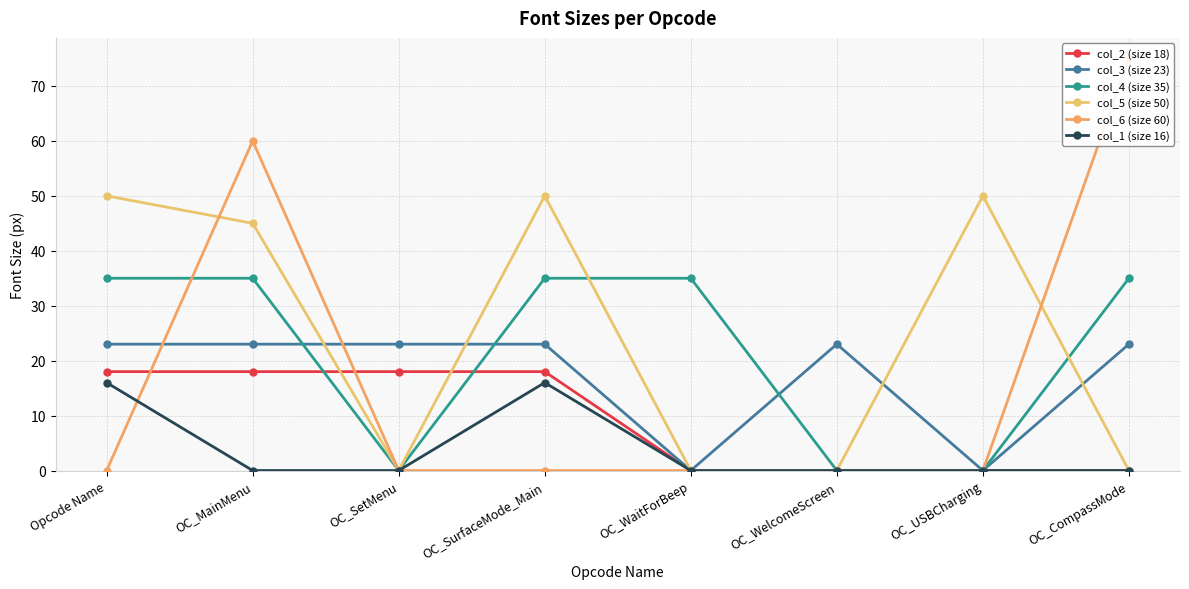

What is the label of the 2nd point from the left?

OC_MainMenu